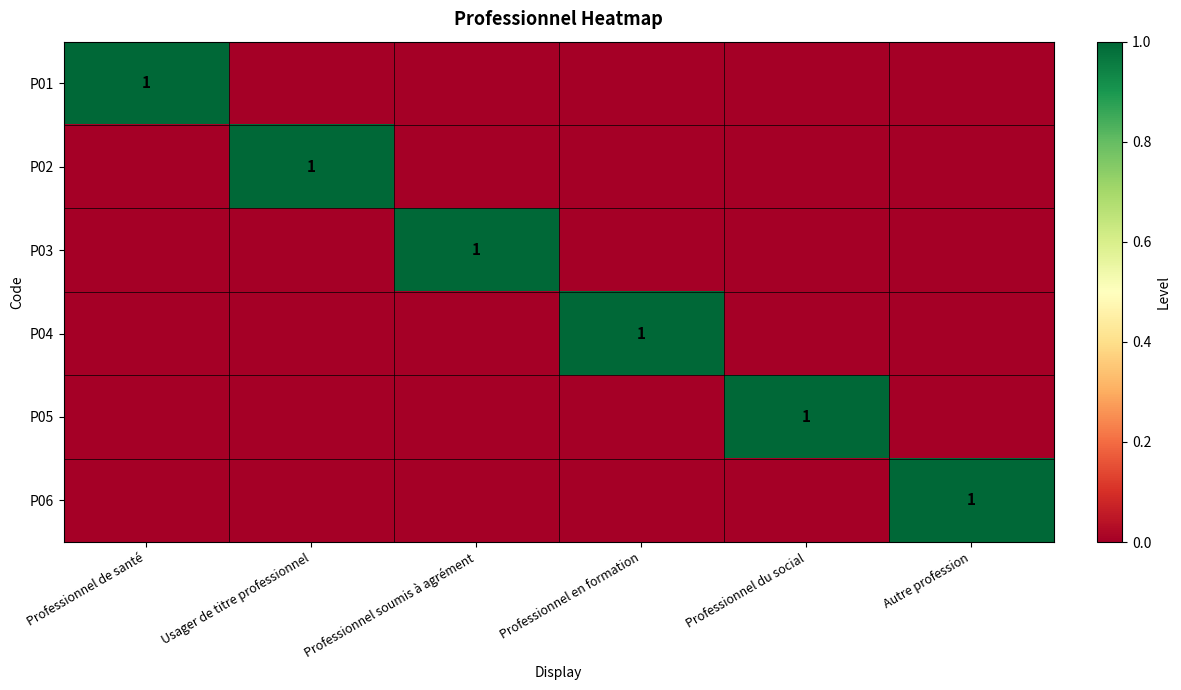

Is it true that P03 equals 1 at Professionnel soumis à agrément?

True